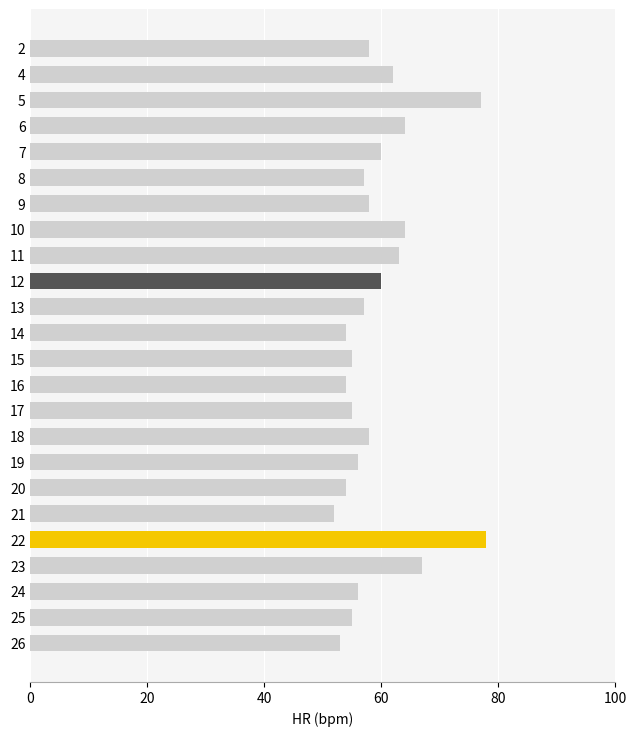

Reading top to bottom, what are all the values shown in this chart?

58	62	77	64	60	57	58	64	63	60	57	54	55	54	55	58	56	54	52	78	67	56	55	53